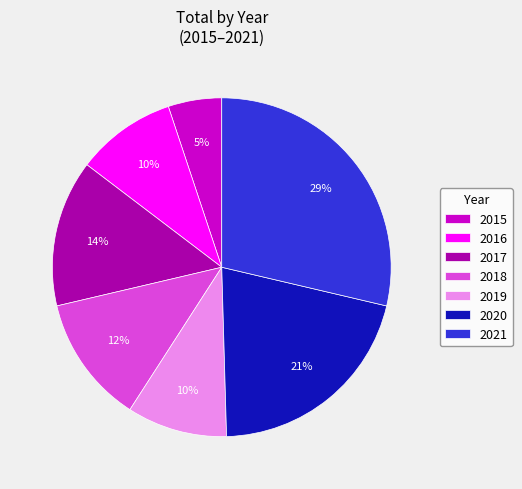

How many slices are in this pie chart?

7